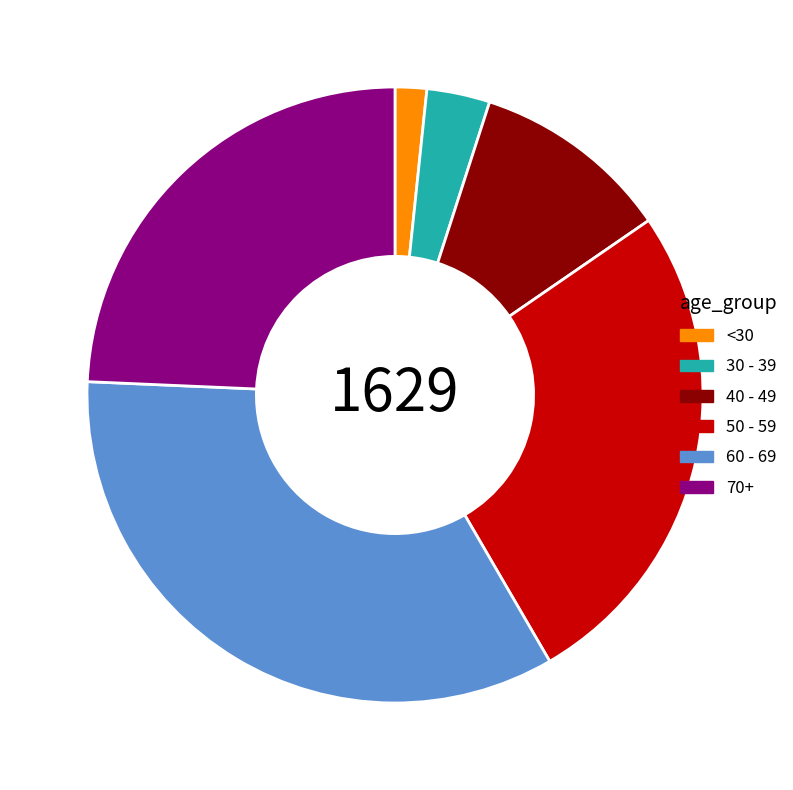

How many segments does this pie chart have?

6